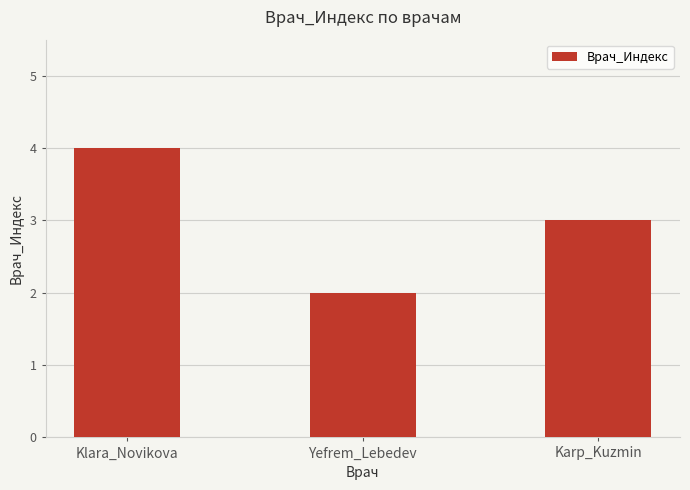

What is the maximum value shown in the chart?

4